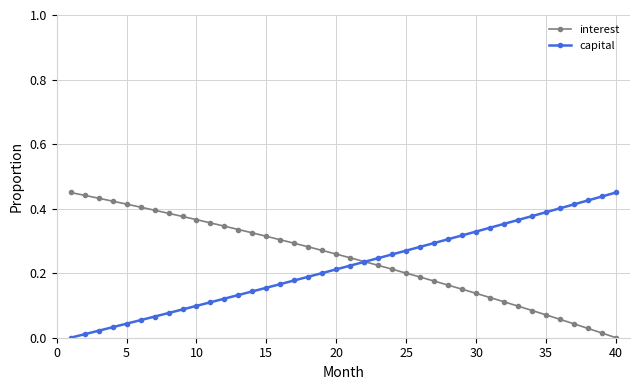

What are all the series names shown in the legend?

interest, capital